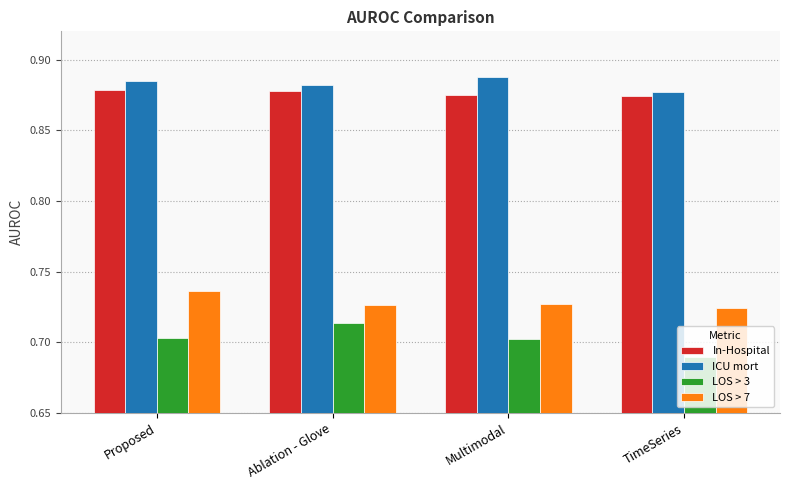

What is the label of the 1st bar from the left?

Proposed